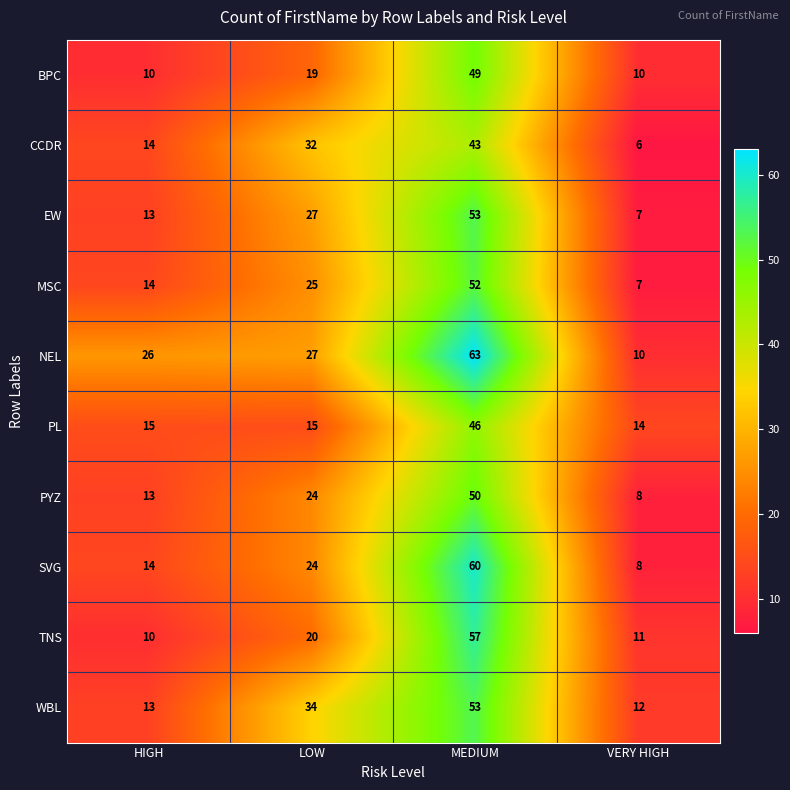

Which series has the largest total across all categories?

NEL